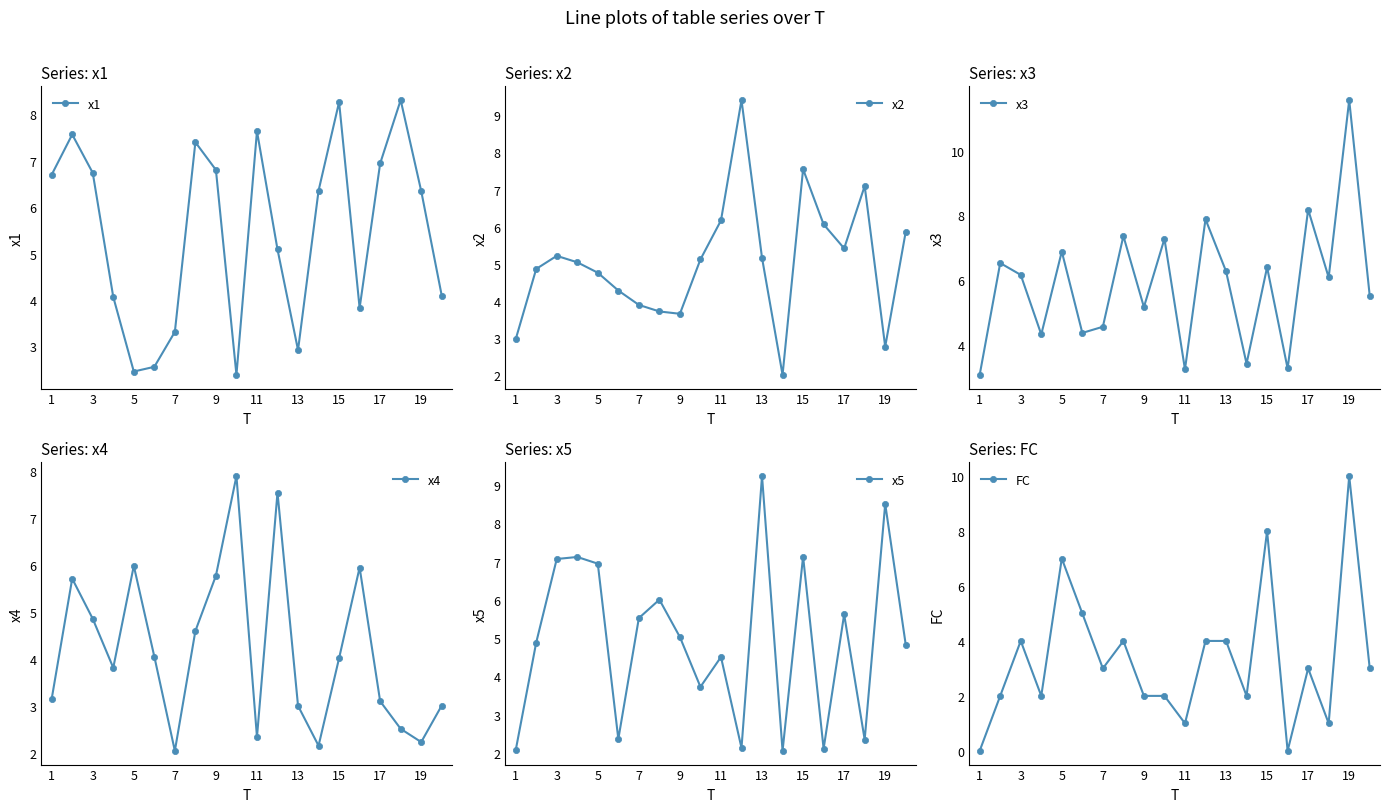

The x1 series shows 8.3 at 15. True or false?

True